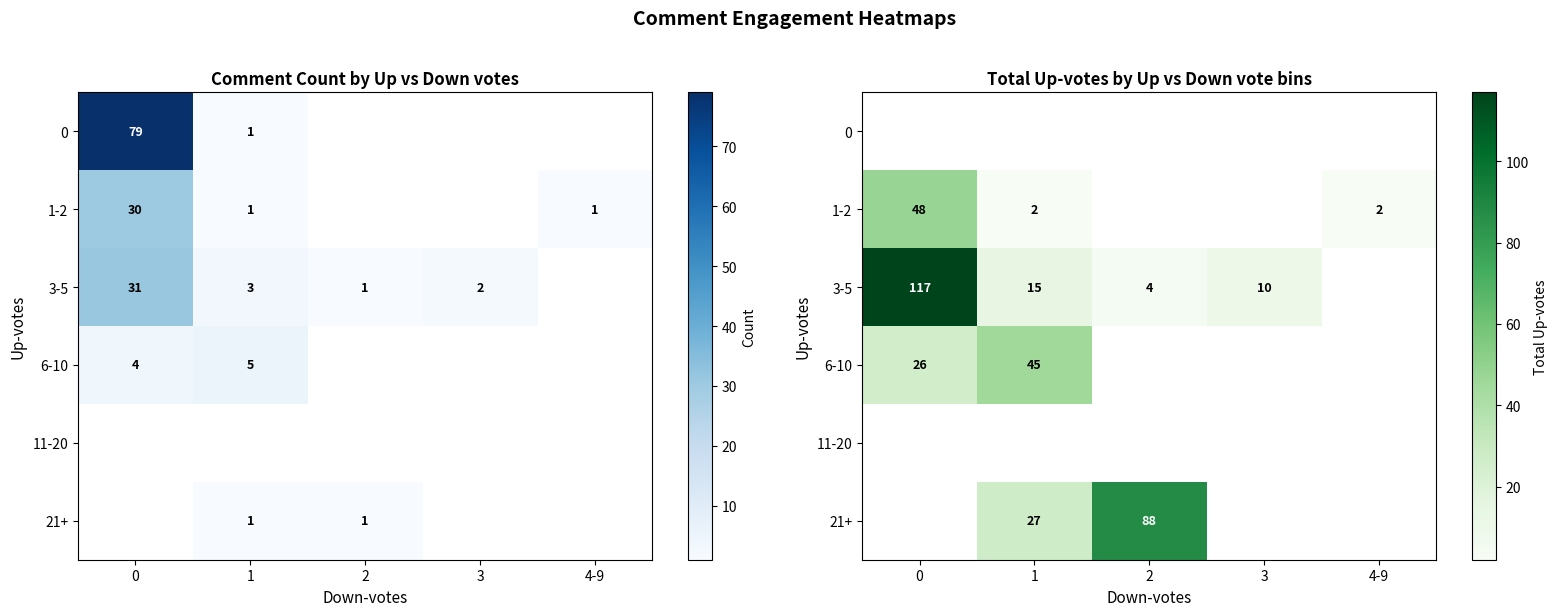

Rank the series at 3 from lowest to highest value.

0, 1-2, 6-10, 11-20, 21+, 3-5